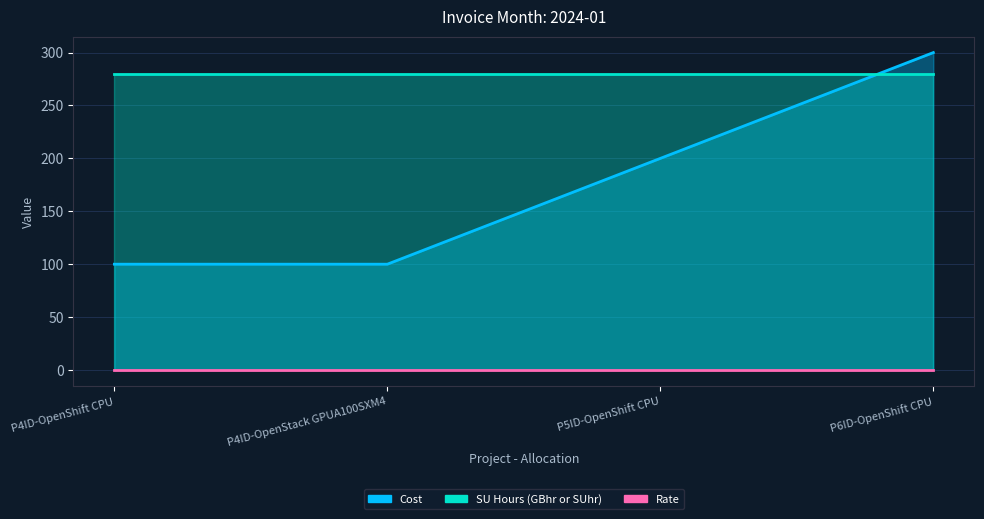

The value of SU Hours (GBhr or SUhr) at P5ID-OpenShift CPU is 184.7. True or false?

False